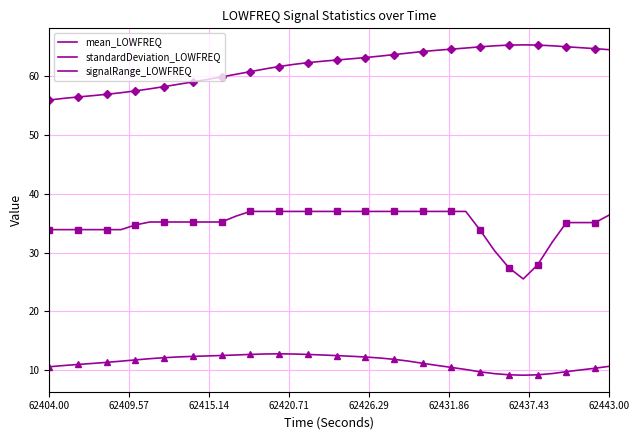

Is this an area chart (filled region under the line)?

No